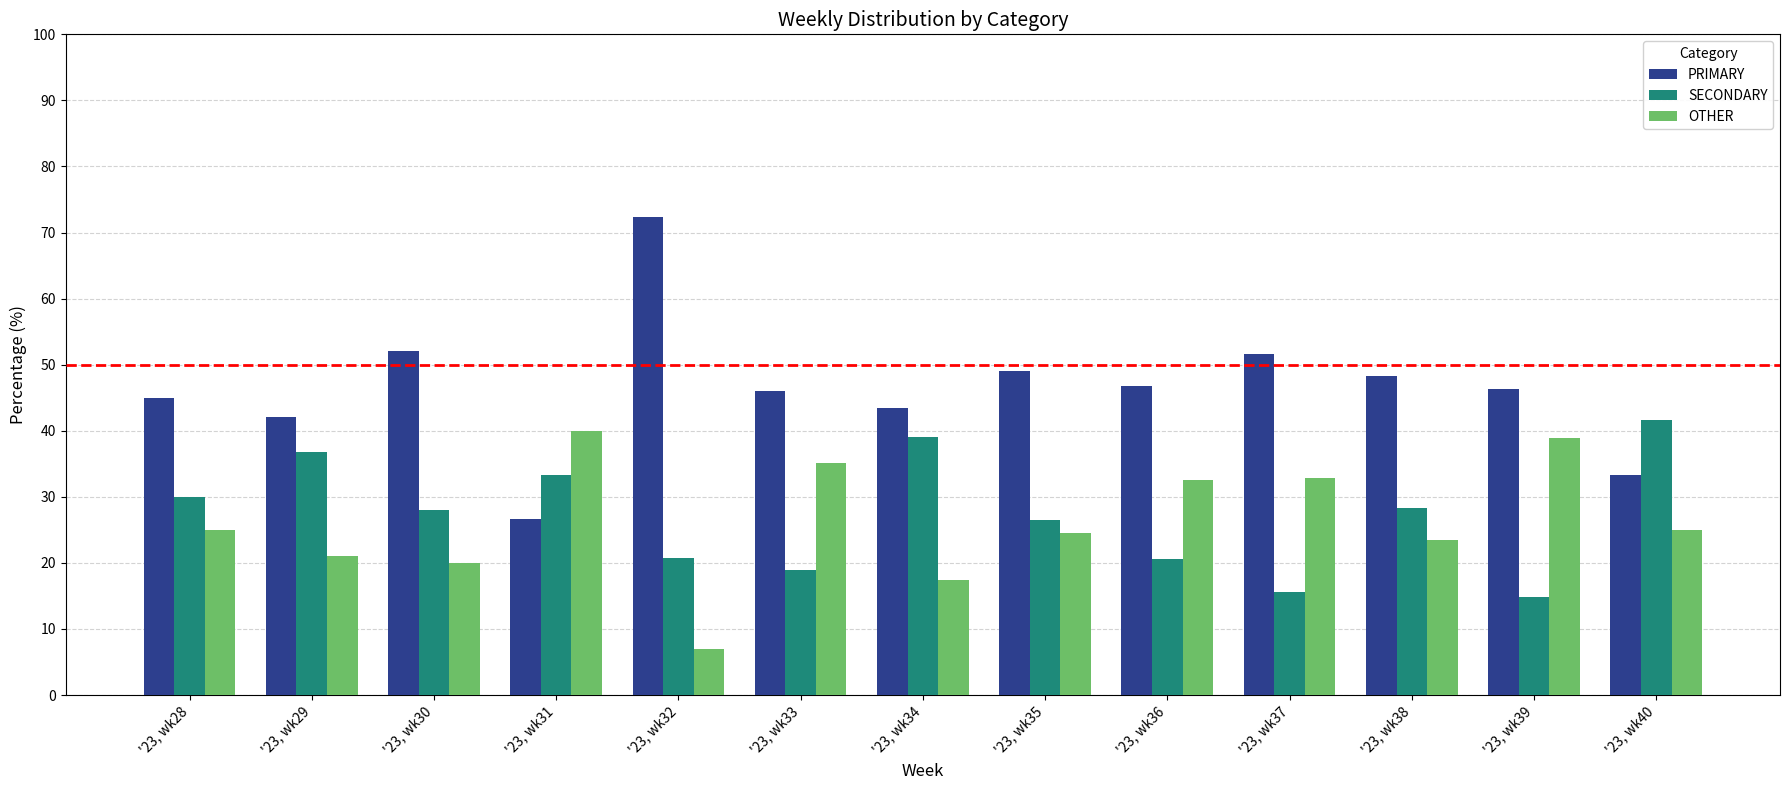

How many distinct data groups are displayed?

3